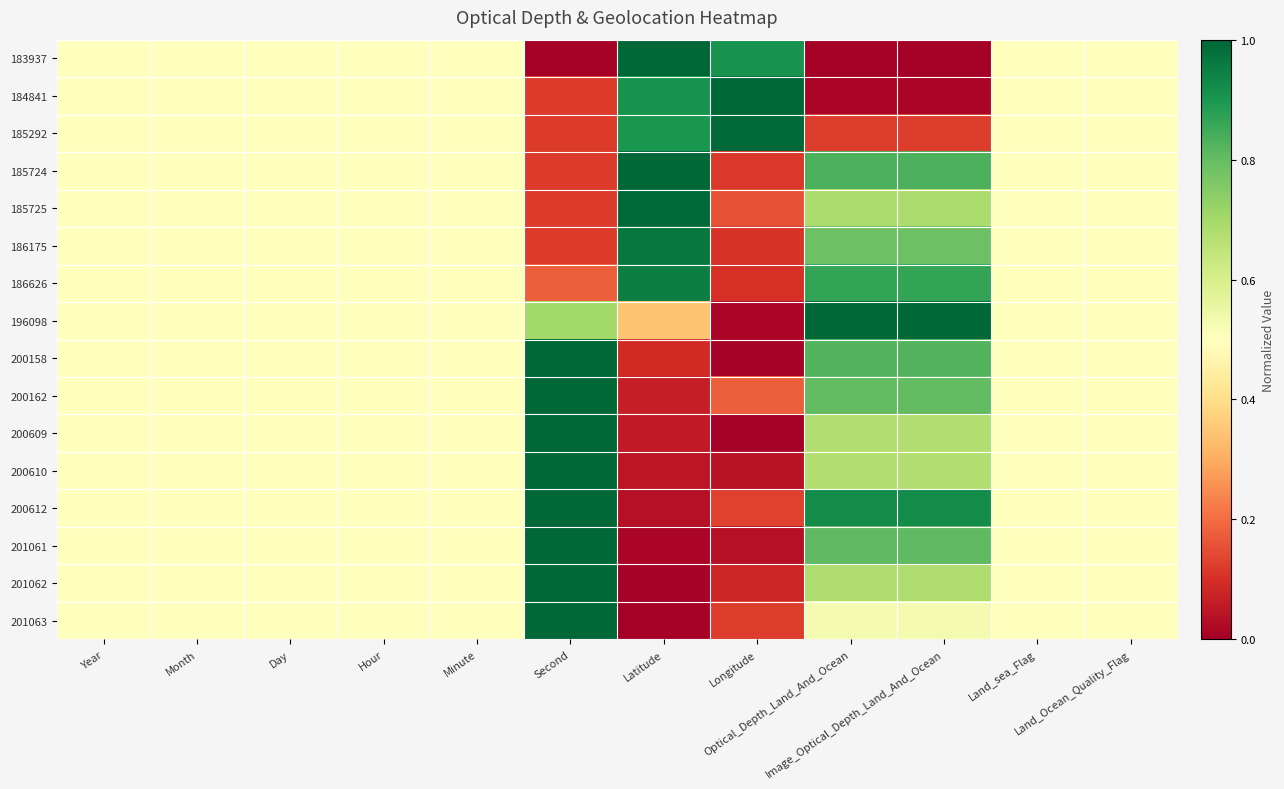

Reading left to right, transcribe all the data shown in this chart.

183937: Year=0.5	Month=0.5	Day=0.5	Hour=0.5	Minute=0.5	Second=0.0	Latitude=1.0	Longitude=0.9	Optical_Depth_Land_And_Ocean=0.0	Image_Optical_Depth_Land_And_Ocean=0.0	Land_sea_Flag=0.5	Land_Ocean_Quality_Flag=0.5
184841: Year=0.5	Month=0.5	Day=0.5	Hour=0.5	Minute=0.5	Second=0.1	Latitude=0.9	Longitude=1.0	Optical_Depth_Land_And_Ocean=0.0	Image_Optical_Depth_Land_And_Ocean=0.0	Land_sea_Flag=0.5	Land_Ocean_Quality_Flag=0.5
185292: Year=0.5	Month=0.5	Day=0.5	Hour=0.5	Minute=0.5	Second=0.1	Latitude=0.9	Longitude=1.0	Optical_Depth_Land_And_Ocean=0.1	Image_Optical_Depth_Land_And_Ocean=0.1	Land_sea_Flag=0.5	Land_Ocean_Quality_Flag=0.5
185724: Year=0.5	Month=0.5	Day=0.5	Hour=0.5	Minute=0.5	Second=0.1	Latitude=1.0	Longitude=0.1	Optical_Depth_Land_And_Ocean=0.8	Image_Optical_Depth_Land_And_Ocean=0.8	Land_sea_Flag=0.5	Land_Ocean_Quality_Flag=0.5
185725: Year=0.5	Month=0.5	Day=0.5	Hour=0.5	Minute=0.5	Second=0.1	Latitude=1.0	Longitude=0.2	Optical_Depth_Land_And_Ocean=0.7	Image_Optical_Depth_Land_And_Ocean=0.7	Land_sea_Flag=0.5	Land_Ocean_Quality_Flag=0.5
186175: Year=0.5	Month=0.5	Day=0.5	Hour=0.5	Minute=0.5	Second=0.1	Latitude=1.0	Longitude=0.1	Optical_Depth_Land_And_Ocean=0.8	Image_Optical_Depth_Land_And_Ocean=0.8	Land_sea_Flag=0.5	Land_Ocean_Quality_Flag=0.5
186626: Year=0.5	Month=0.5	Day=0.5	Hour=0.5	Minute=0.5	Second=0.2	Latitude=1.0	Longitude=0.1	Optical_Depth_Land_And_Ocean=0.9	Image_Optical_Depth_Land_And_Ocean=0.9	Land_sea_Flag=0.5	Land_Ocean_Quality_Flag=0.5
196098: Year=0.5	Month=0.5	Day=0.5	Hour=0.5	Minute=0.5	Second=0.7	Latitude=0.3	Longitude=0.0	Optical_Depth_Land_And_Ocean=1.0	Image_Optical_Depth_Land_And_Ocean=1.0	Land_sea_Flag=0.5	Land_Ocean_Quality_Flag=0.5
200158: Year=0.5	Month=0.5	Day=0.5	Hour=0.5	Minute=0.5	Second=1.0	Latitude=0.1	Longitude=0.0	Optical_Depth_Land_And_Ocean=0.8	Image_Optical_Depth_Land_And_Ocean=0.8	Land_sea_Flag=0.5	Land_Ocean_Quality_Flag=0.5
200162: Year=0.5	Month=0.5	Day=0.5	Hour=0.5	Minute=0.5	Second=1.0	Latitude=0.1	Longitude=0.2	Optical_Depth_Land_And_Ocean=0.8	Image_Optical_Depth_Land_And_Ocean=0.8	Land_sea_Flag=0.5	Land_Ocean_Quality_Flag=0.5
200609: Year=0.5	Month=0.5	Day=0.5	Hour=0.5	Minute=0.5	Second=1.0	Latitude=0.1	Longitude=0.0	Optical_Depth_Land_And_Ocean=0.7	Image_Optical_Depth_Land_And_Ocean=0.7	Land_sea_Flag=0.5	Land_Ocean_Quality_Flag=0.5
200610: Year=0.5	Month=0.5	Day=0.5	Hour=0.5	Minute=0.5	Second=1.0	Latitude=0.0	Longitude=0.0	Optical_Depth_Land_And_Ocean=0.7	Image_Optical_Depth_Land_And_Ocean=0.7	Land_sea_Flag=0.5	Land_Ocean_Quality_Flag=0.5
200612: Year=0.5	Month=0.5	Day=0.5	Hour=0.5	Minute=0.5	Second=1.0	Latitude=0.0	Longitude=0.1	Optical_Depth_Land_And_Ocean=0.9	Image_Optical_Depth_Land_And_Ocean=0.9	Land_sea_Flag=0.5	Land_Ocean_Quality_Flag=0.5
201061: Year=0.5	Month=0.5	Day=0.5	Hour=0.5	Minute=0.5	Second=1.0	Latitude=0.0	Longitude=0.0	Optical_Depth_Land_And_Ocean=0.8	Image_Optical_Depth_Land_And_Ocean=0.8	Land_sea_Flag=0.5	Land_Ocean_Quality_Flag=0.5
201062: Year=0.5	Month=0.5	Day=0.5	Hour=0.5	Minute=0.5	Second=1.0	Latitude=0.0	Longitude=0.1	Optical_Depth_Land_And_Ocean=0.7	Image_Optical_Depth_Land_And_Ocean=0.7	Land_sea_Flag=0.5	Land_Ocean_Quality_Flag=0.5
201063: Year=0.5	Month=0.5	Day=0.5	Hour=0.5	Minute=0.5	Second=1.0	Latitude=0.0	Longitude=0.1	Optical_Depth_Land_And_Ocean=0.5	Image_Optical_Depth_Land_And_Ocean=0.5	Land_sea_Flag=0.5	Land_Ocean_Quality_Flag=0.5